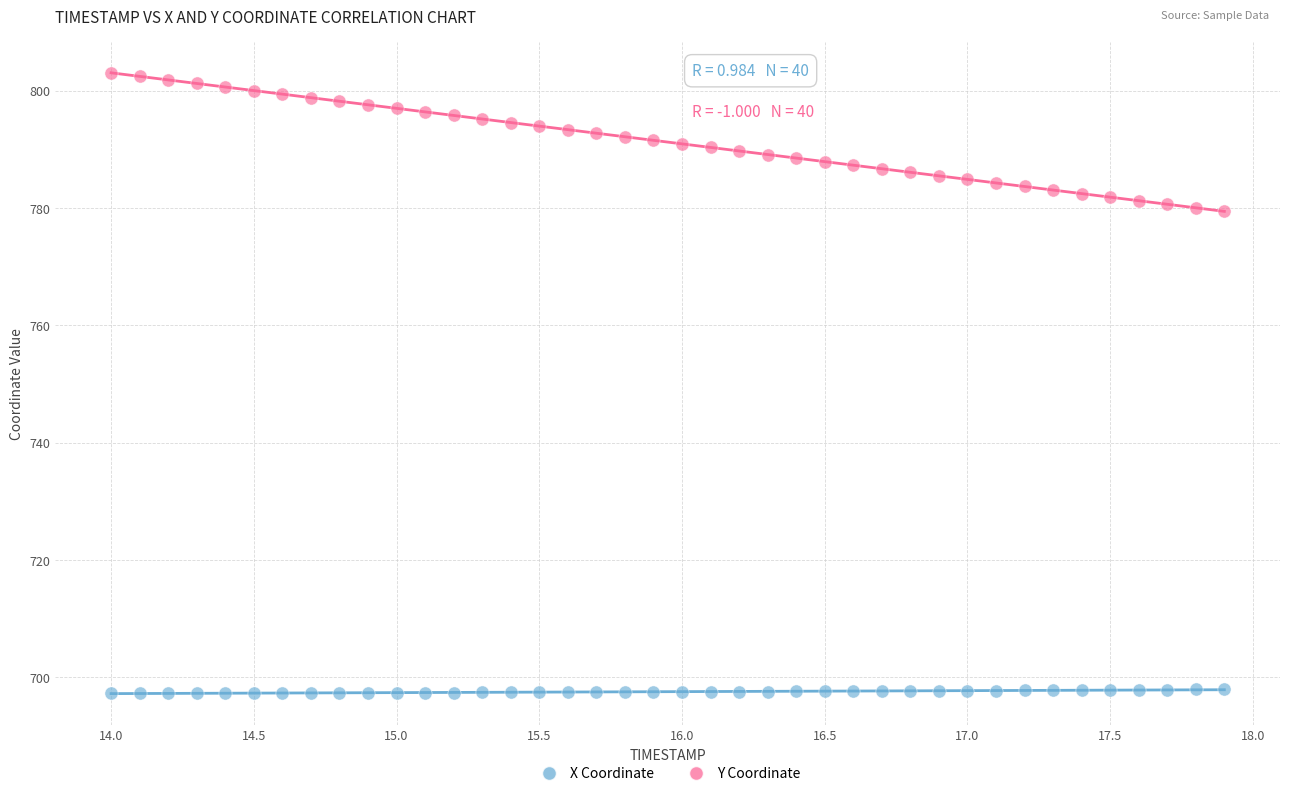

What is the X range (max minus min) for the scatter plot?

3.9